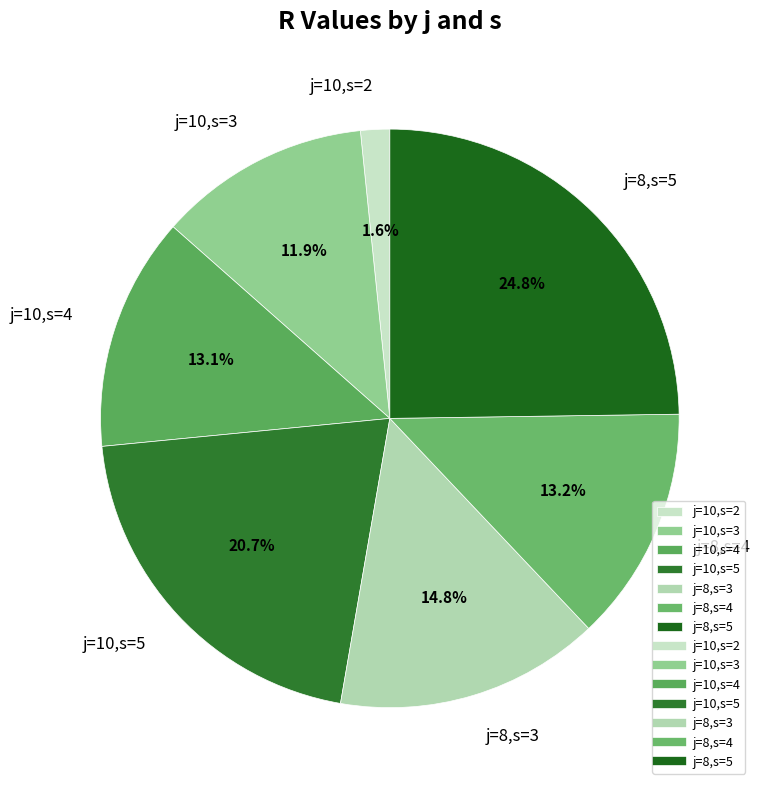

What is the total percentage of j=8,s=4 and j=8,s=3?

28.0%